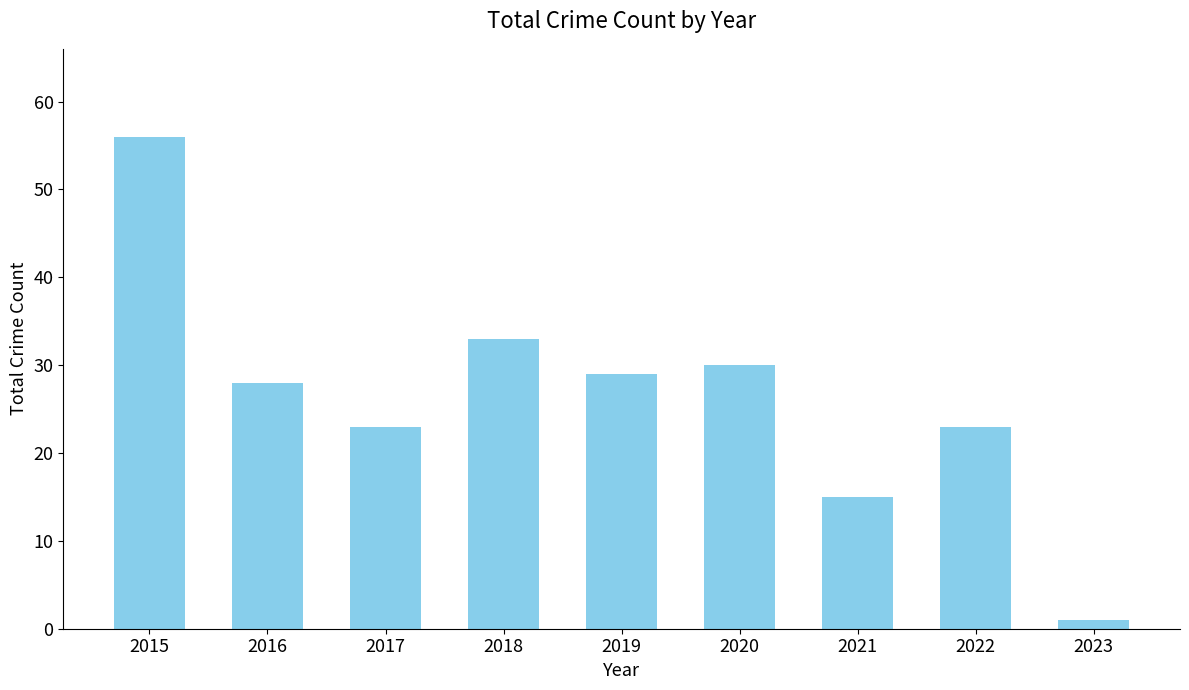

True or false: the data shows 32 at 2022.

False